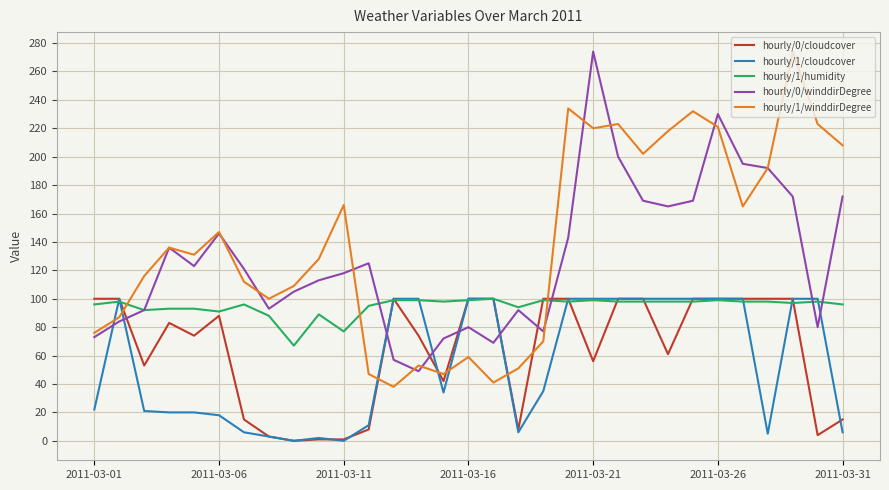

What is the maximum value shown in the chart?

274